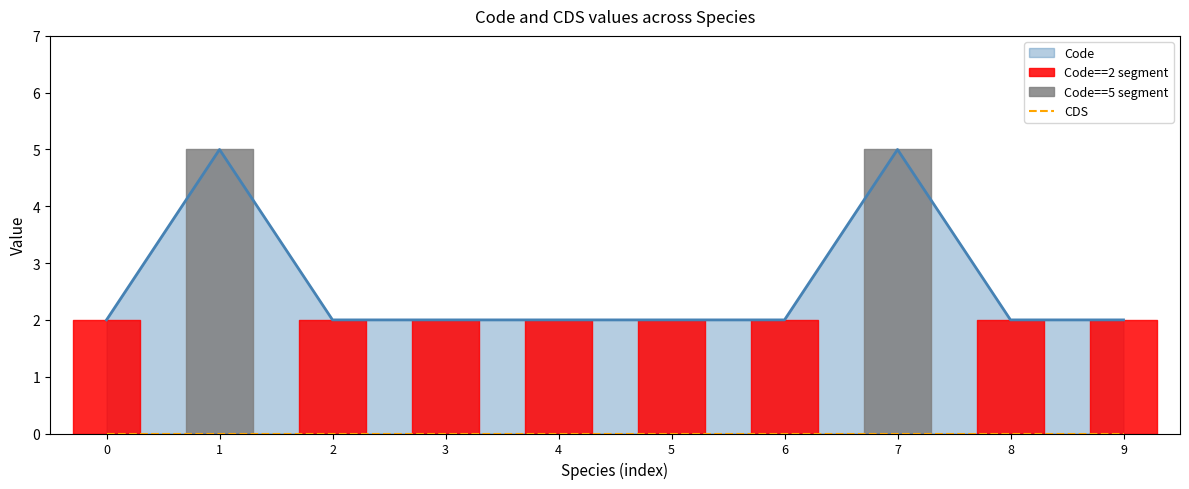

Is it true that the value at 6 is 3?

False